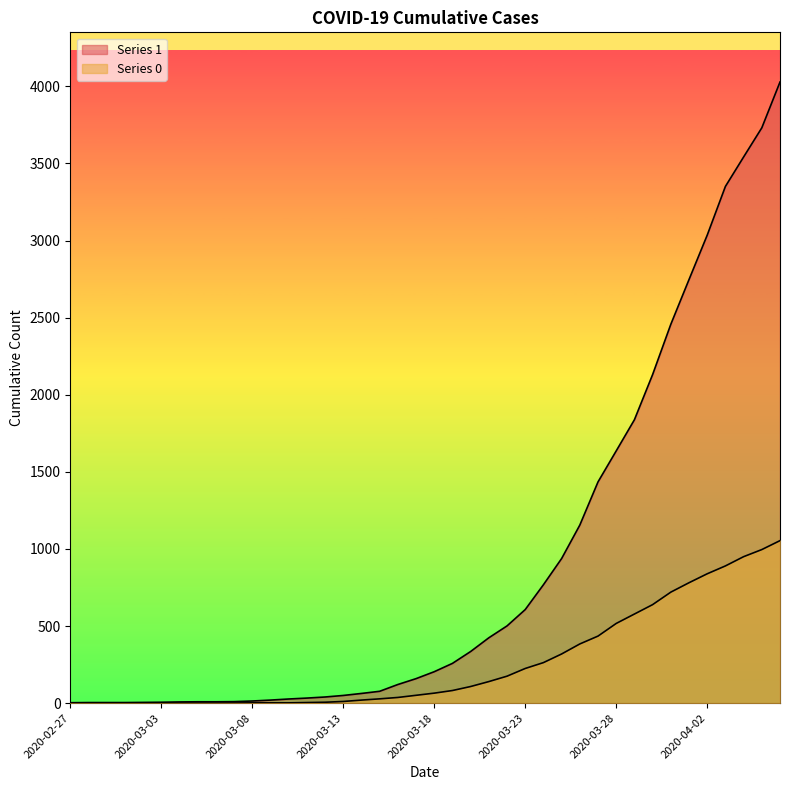

The Series 0 series shows 2 at 2020-03-10. True or false?

True